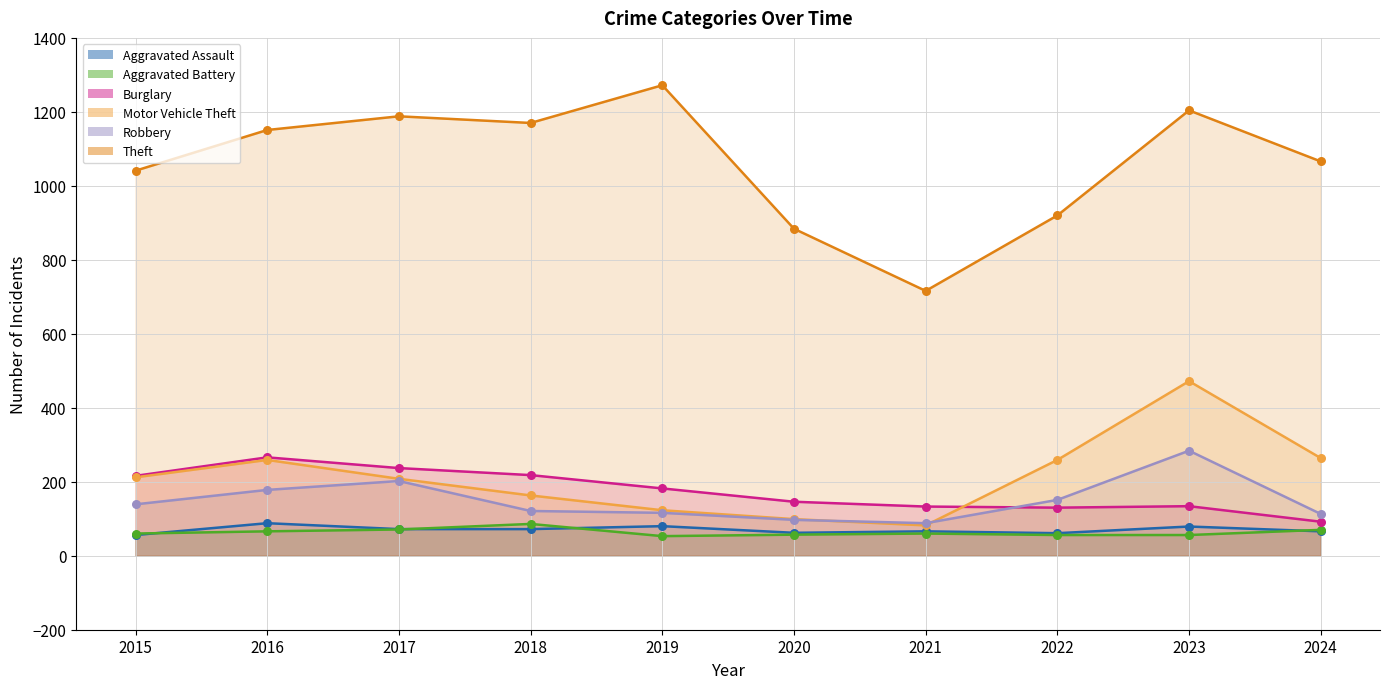

Which series reaches the minimum Y coordinate?

Aggravated Battery